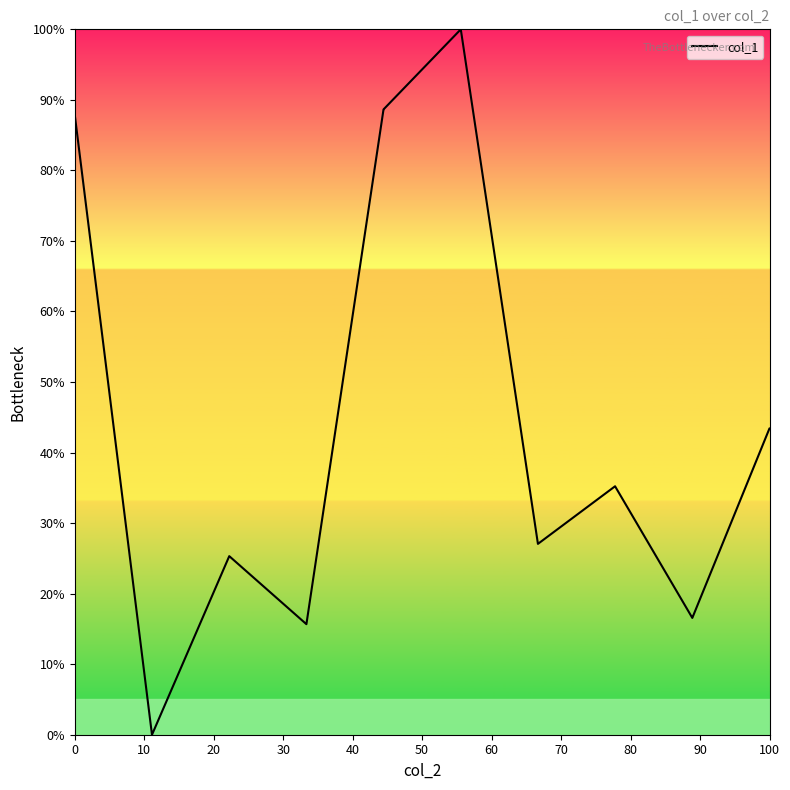

What is the greatest value displayed?

100.0